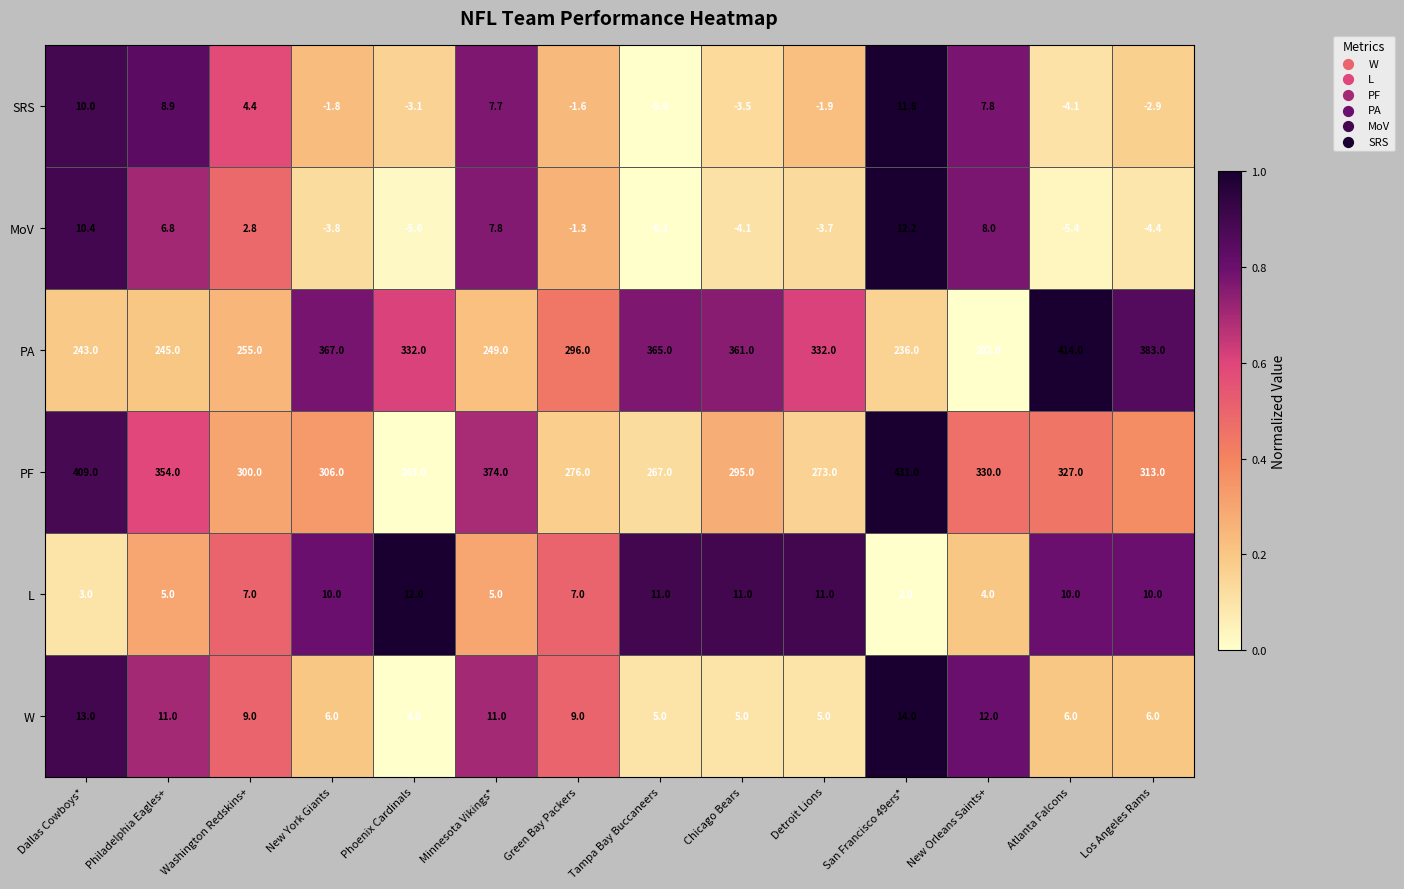

Rank the series at New York Giants from highest to lowest value.

PA, PF, L, W, SRS, MoV